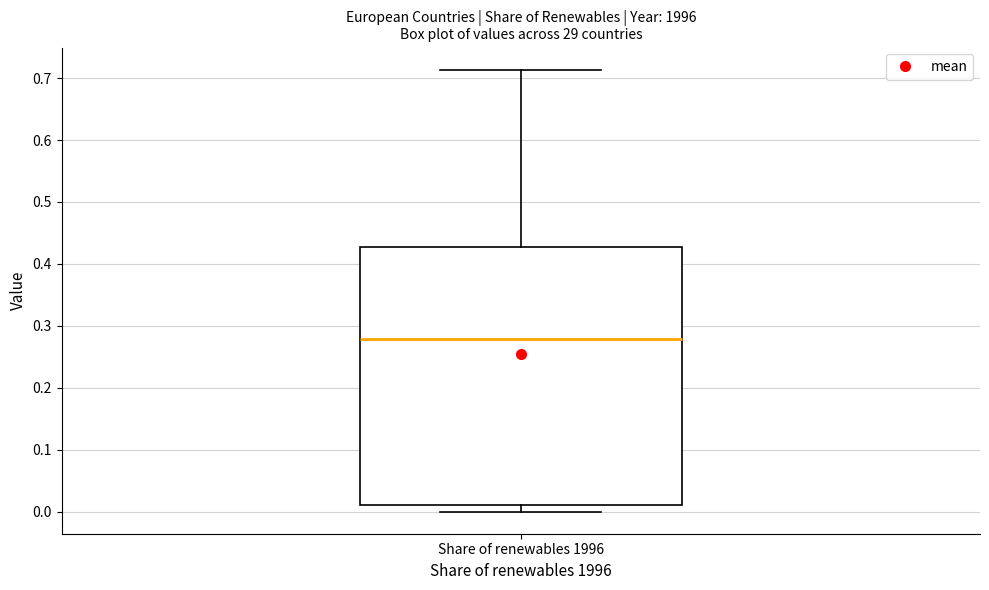

Read this box plot against the y-axis: the position of the median line, the range covered by the box, and the ends of both whiskers. The values are not printed on the chart, so give them approximately, as read against the axis.

median 0.28, box 0.01 to 0.43, whiskers 0.00 to 0.71